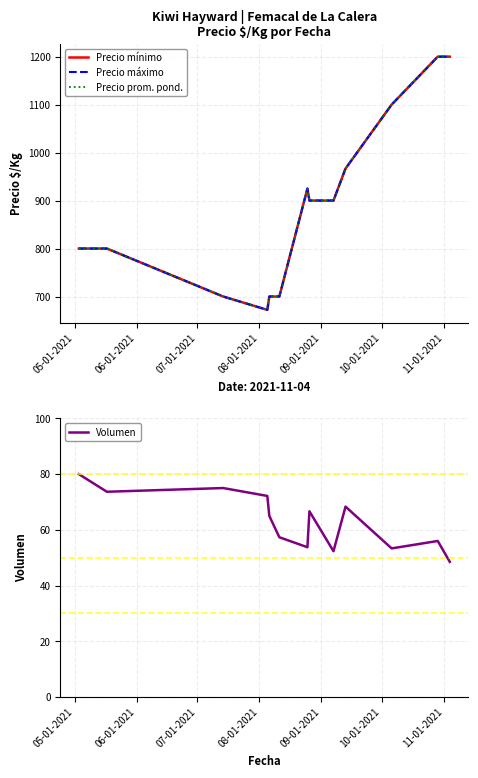

What is the lowest value of the Volumen series?

48.5